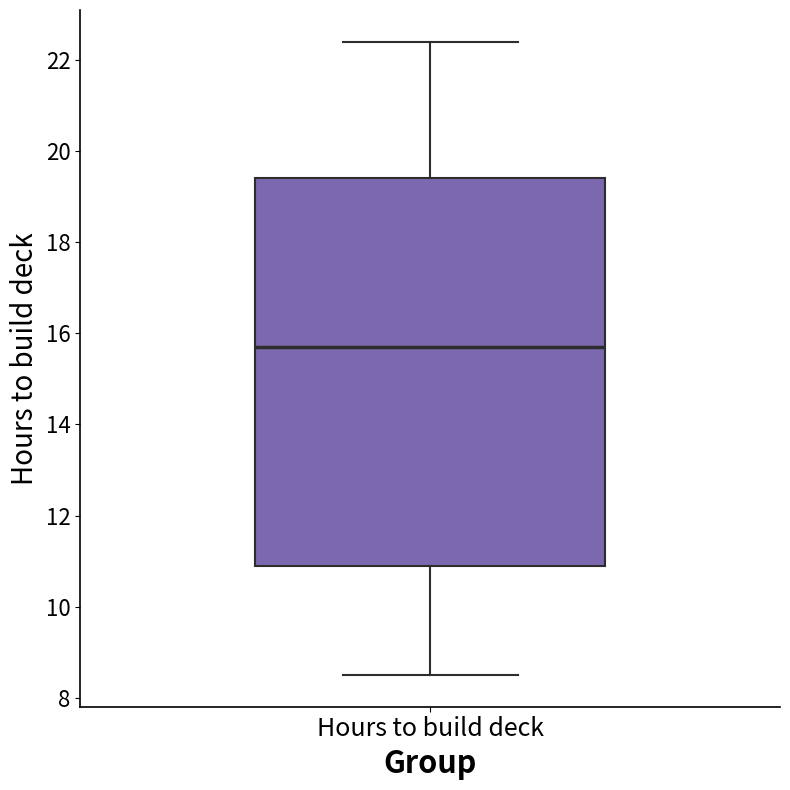

Where is the upper edge of the box for Hours to build deck on the y-axis? The values are not printed on the chart, so give them approximately, as read against the axis.

19.4